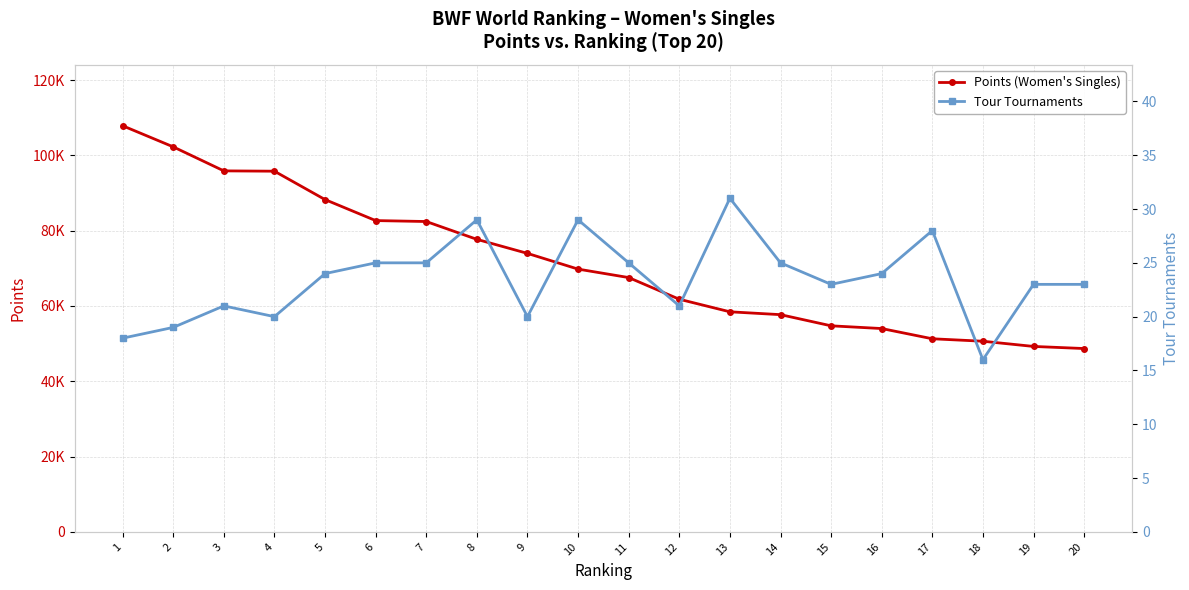

True or false: Tour Tournaments and Points (Women's Singles) intersect in this chart.

False